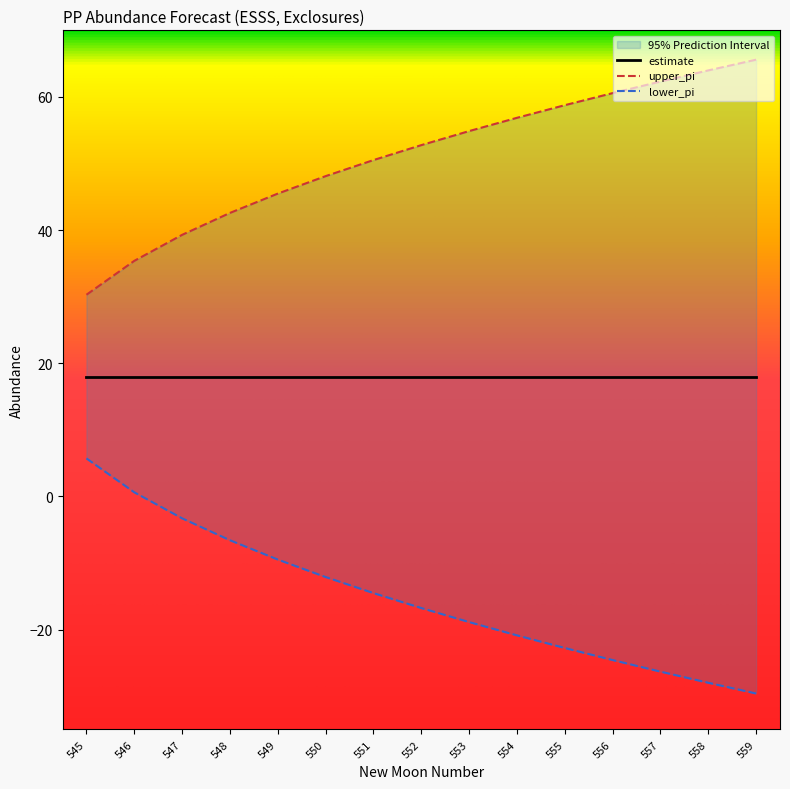

What is the difference between the maximum and minimum values in the upper_pi series?

35.3